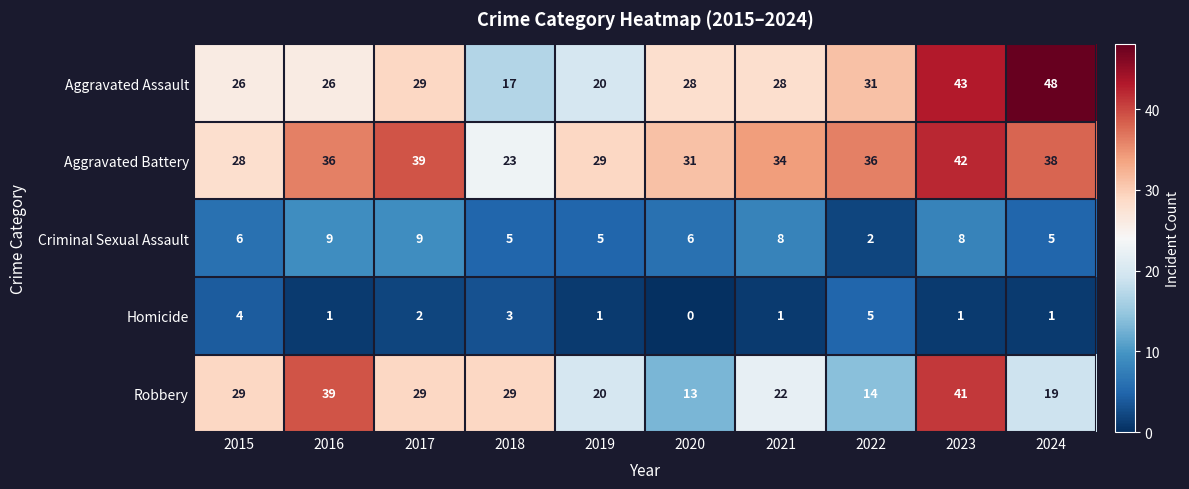

Between 2018 and 2020, which series saw the biggest shift?

Robbery